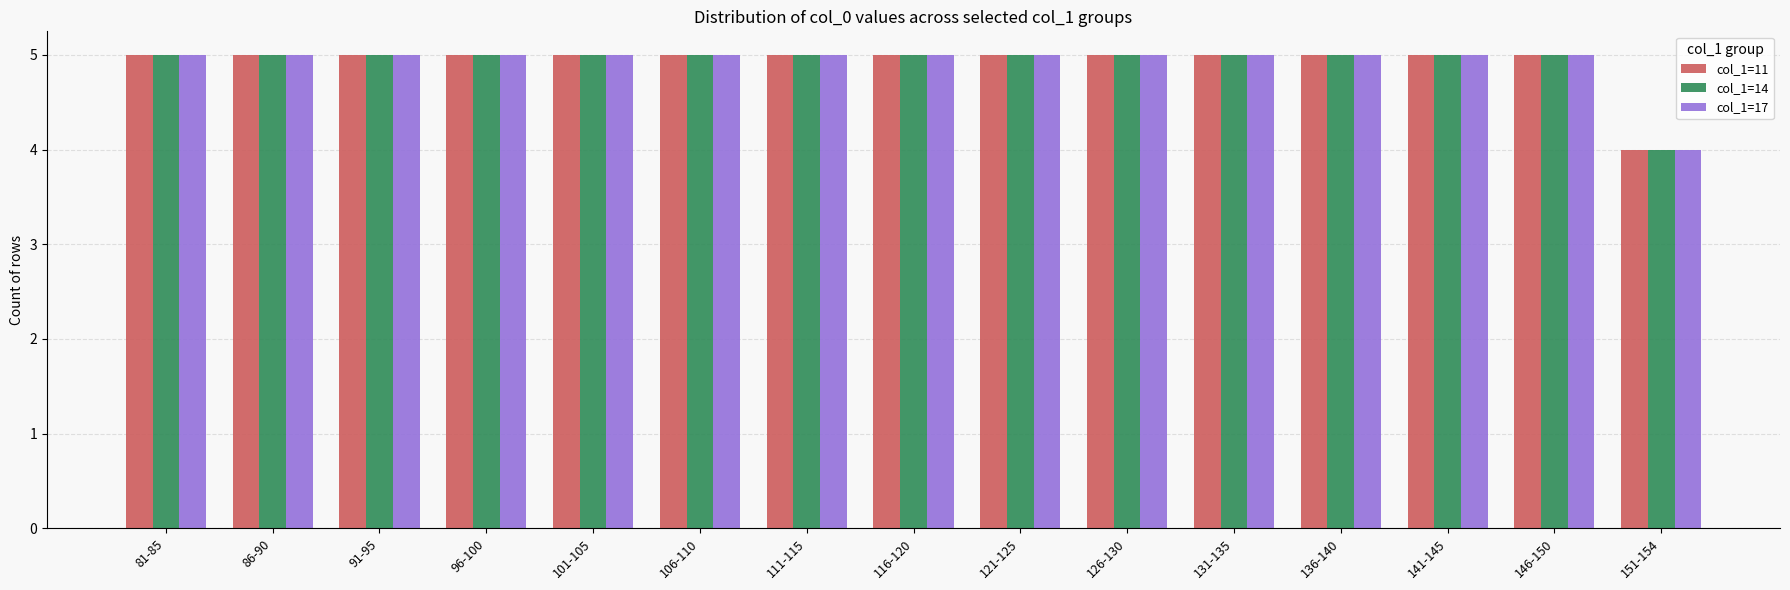

What position from the left is 141-145?

13